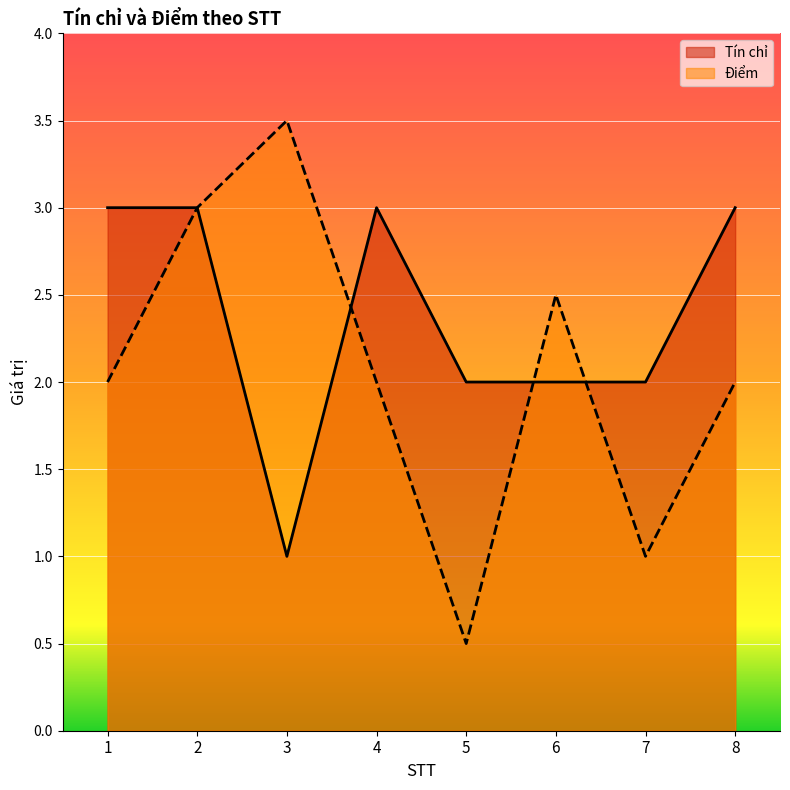

Count the number of data series in this chart.

2